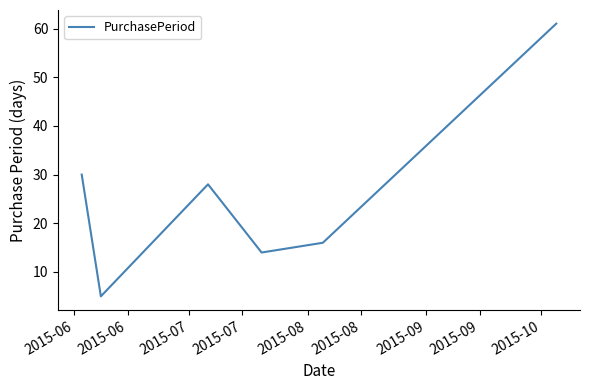

What is the average value?

26